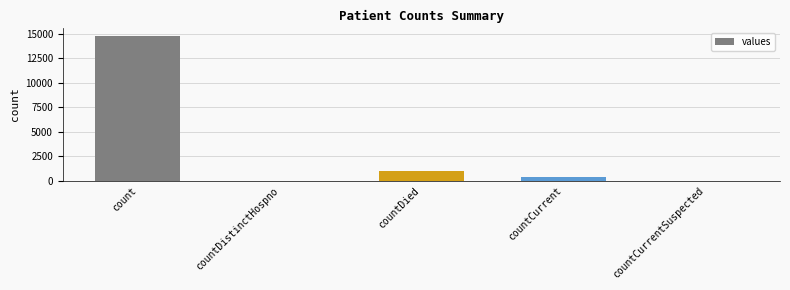

True or false: the data shows 1759 at countDied.

False